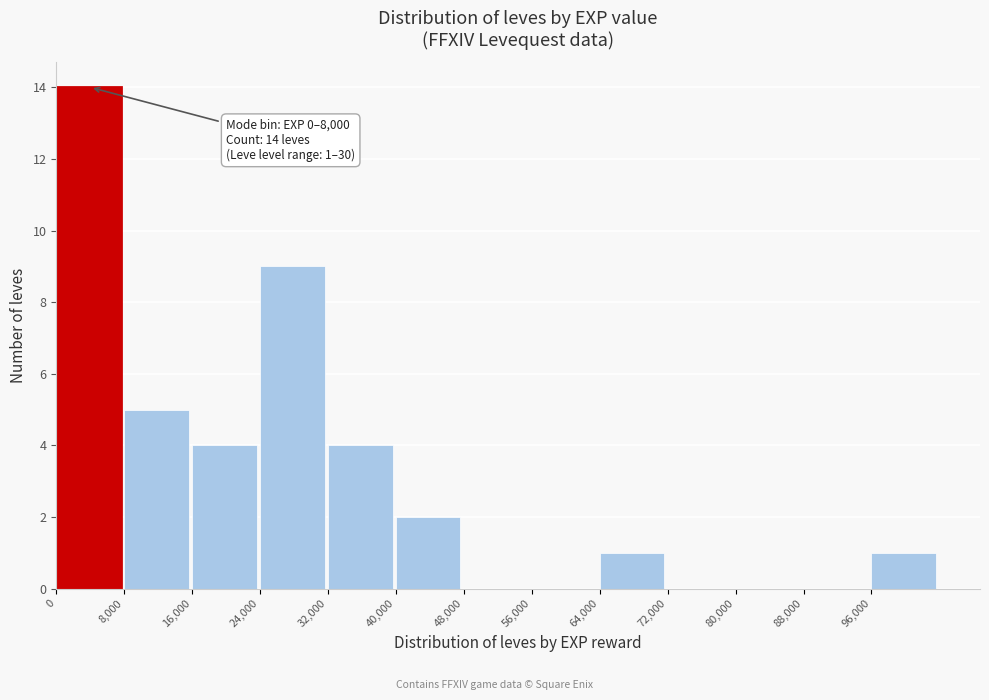

Which range on the x-axis has the tallest bar?

0 to 8000